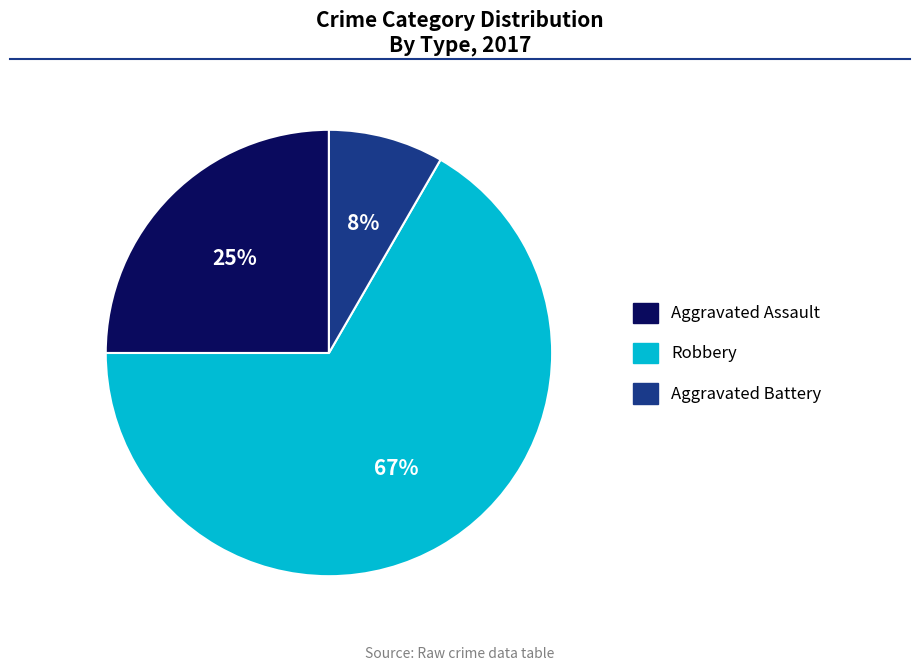

To the nearest percent, what is the average slice percentage?

33%